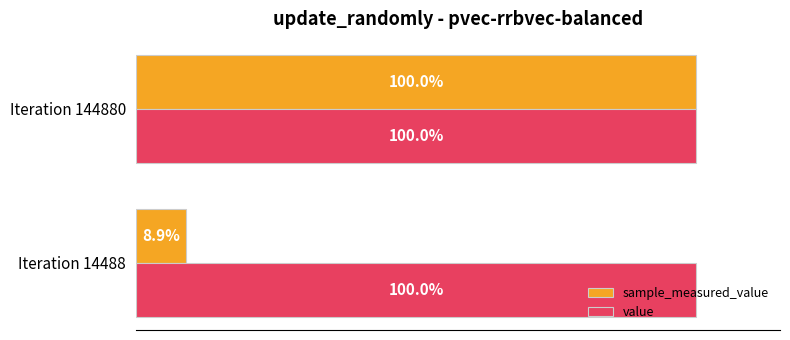

Which series has the largest total across all categories?

value